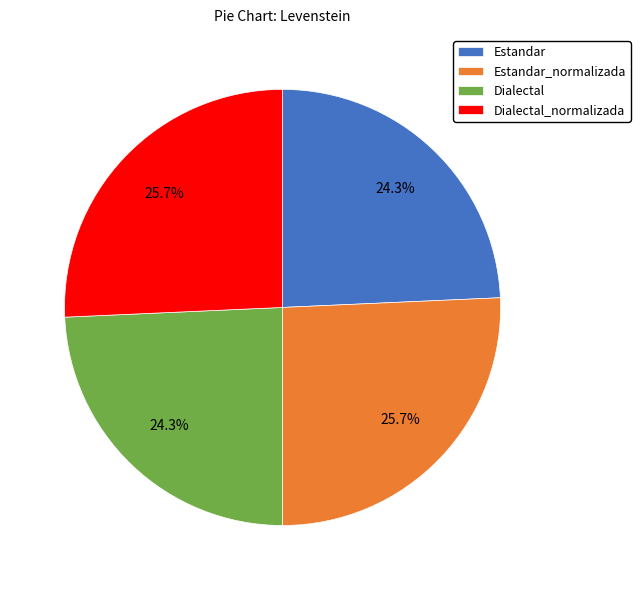

What percentage do Dialectal and Estandar together represent?

48.6%